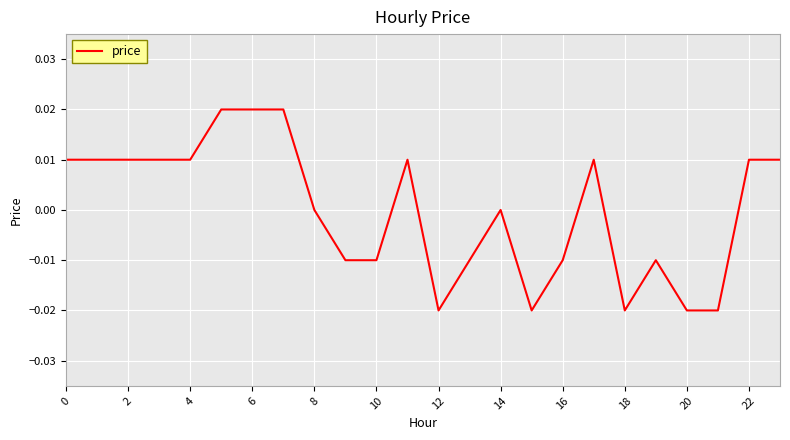

How many points are lower than both their immediate neighbors (excluding endpoints)?

3